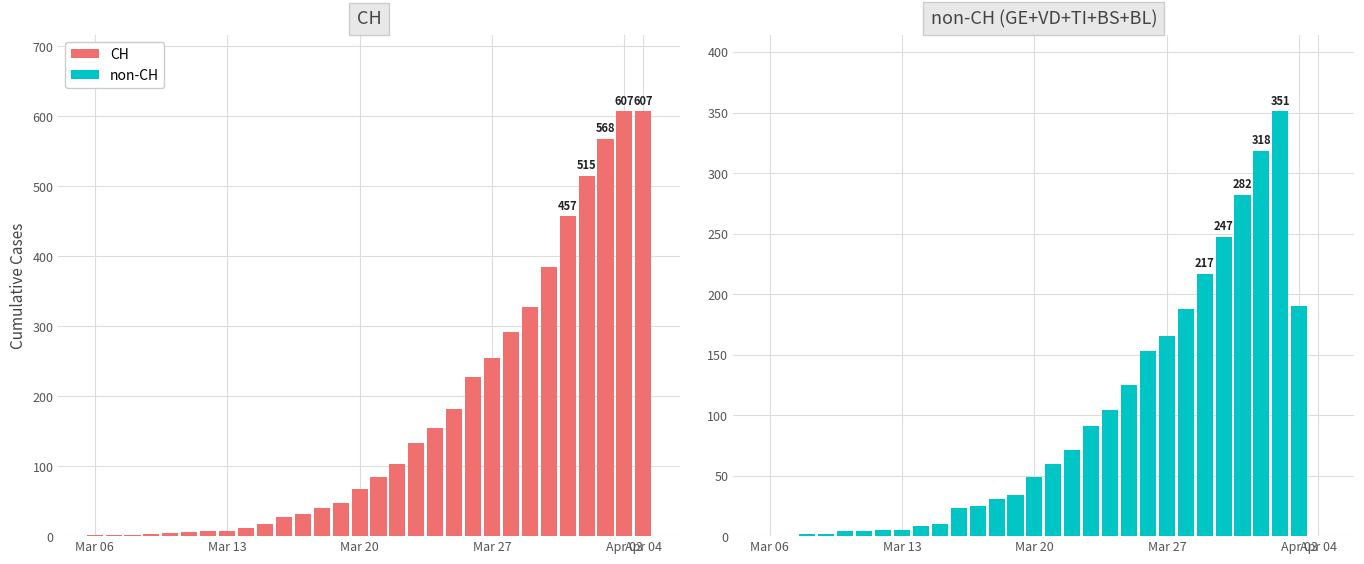

Which series has the largest range (max minus min)?

CH